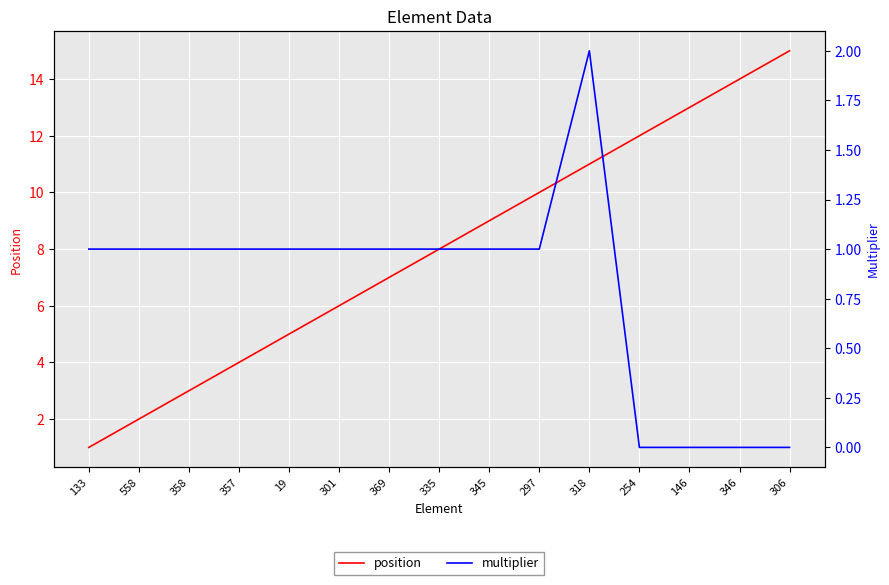

What is the difference between the second highest and second lowest values in the multiplier series?

1